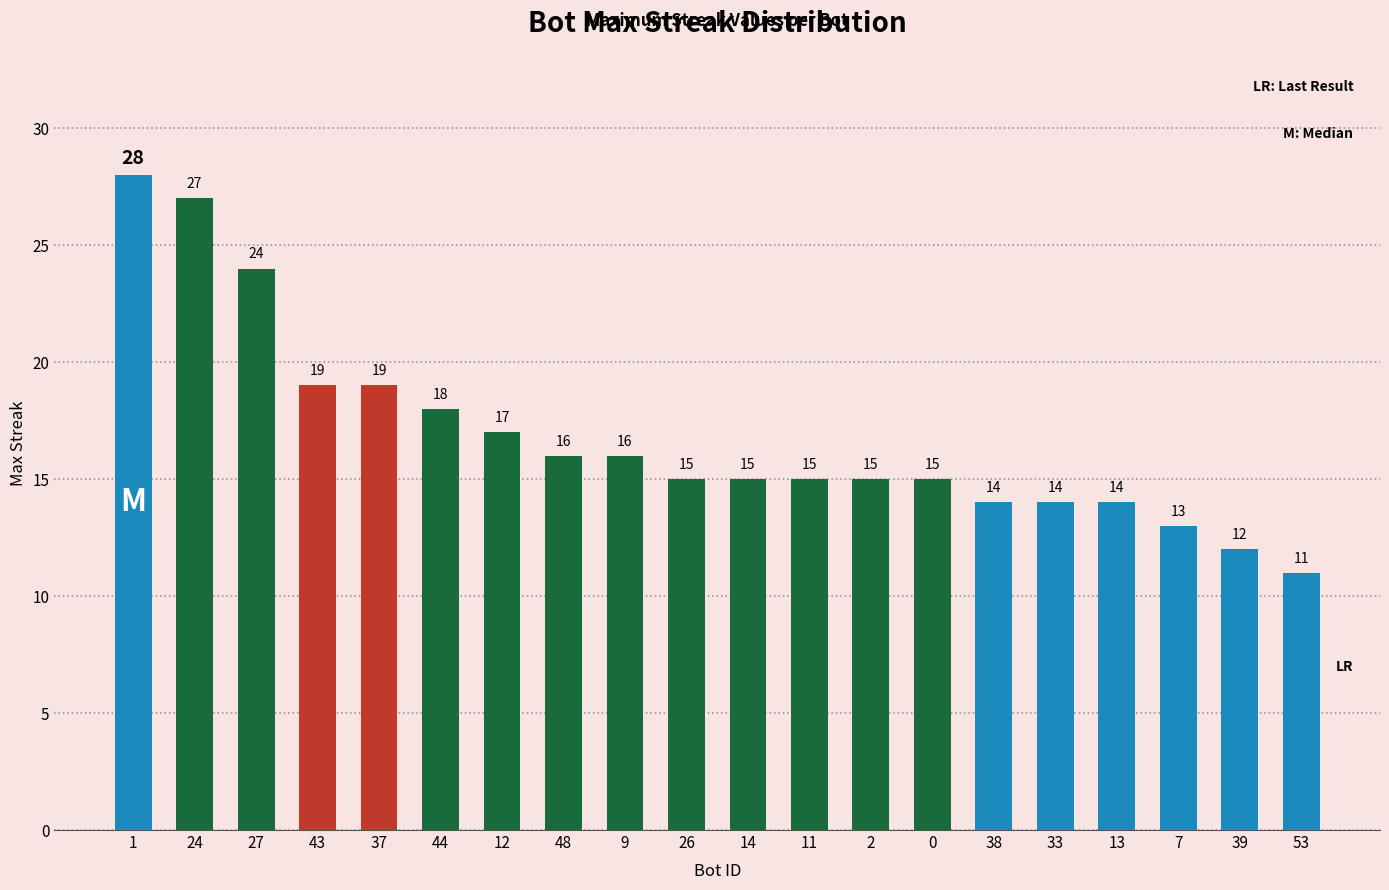

What is the approximate value at 9, to the nearest 10?

20